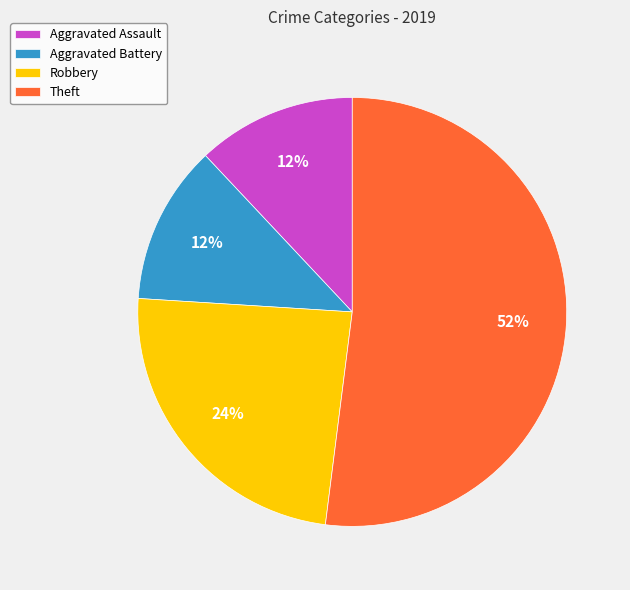

Is the sum of Robbery and Aggravated Battery greater than half?

No